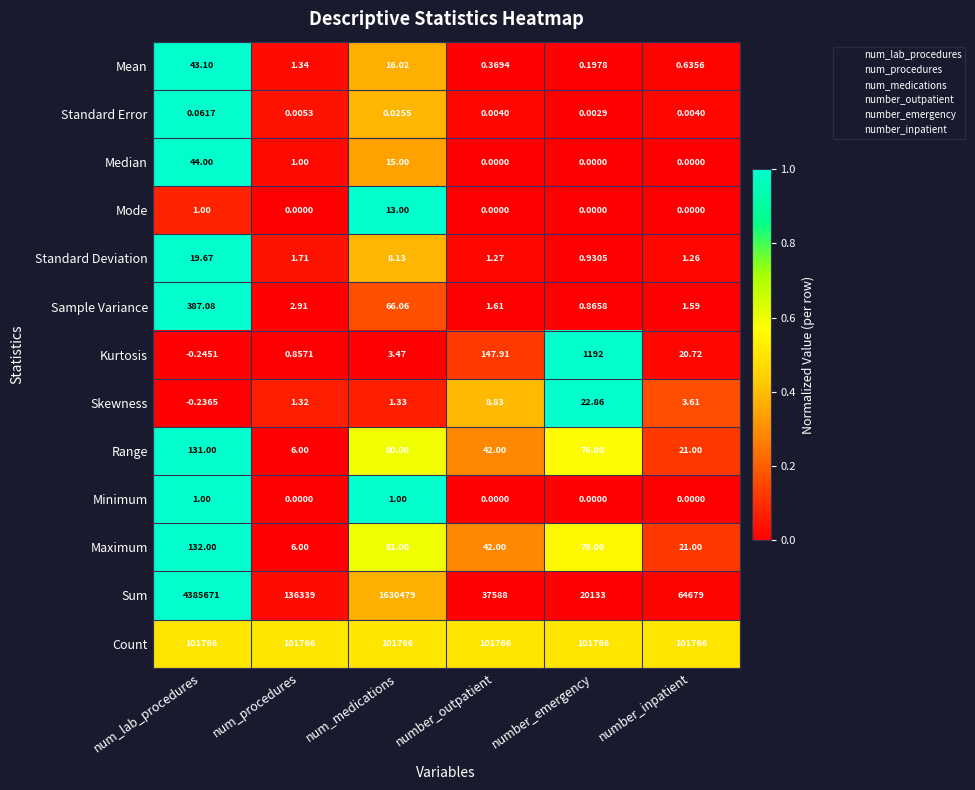

At which label does Skewness first exceed 3?

number_outpatient